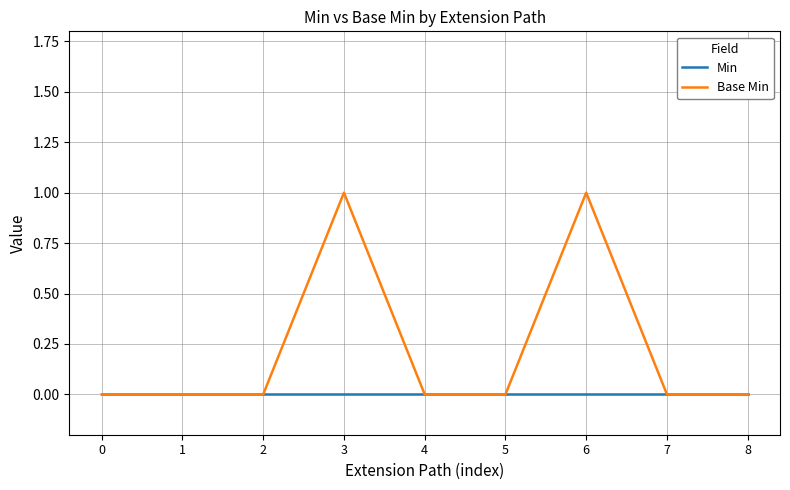

Rank the series by their average value, from highest to lowest.

Base Min, Min